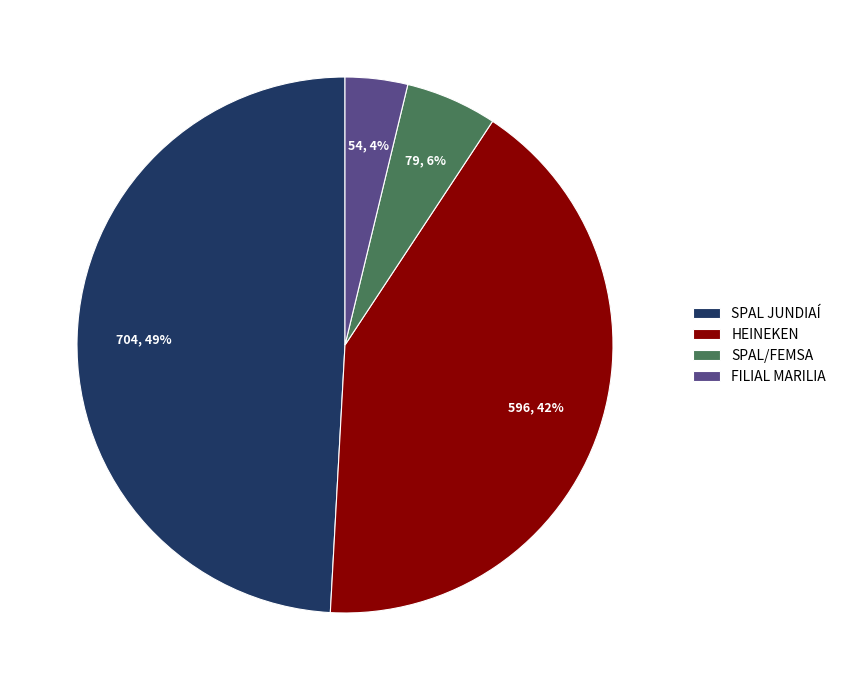

Approximately how many times larger is the value at FILIAL MARILIA compared to SPAL JUNDIAÍ?

0.1